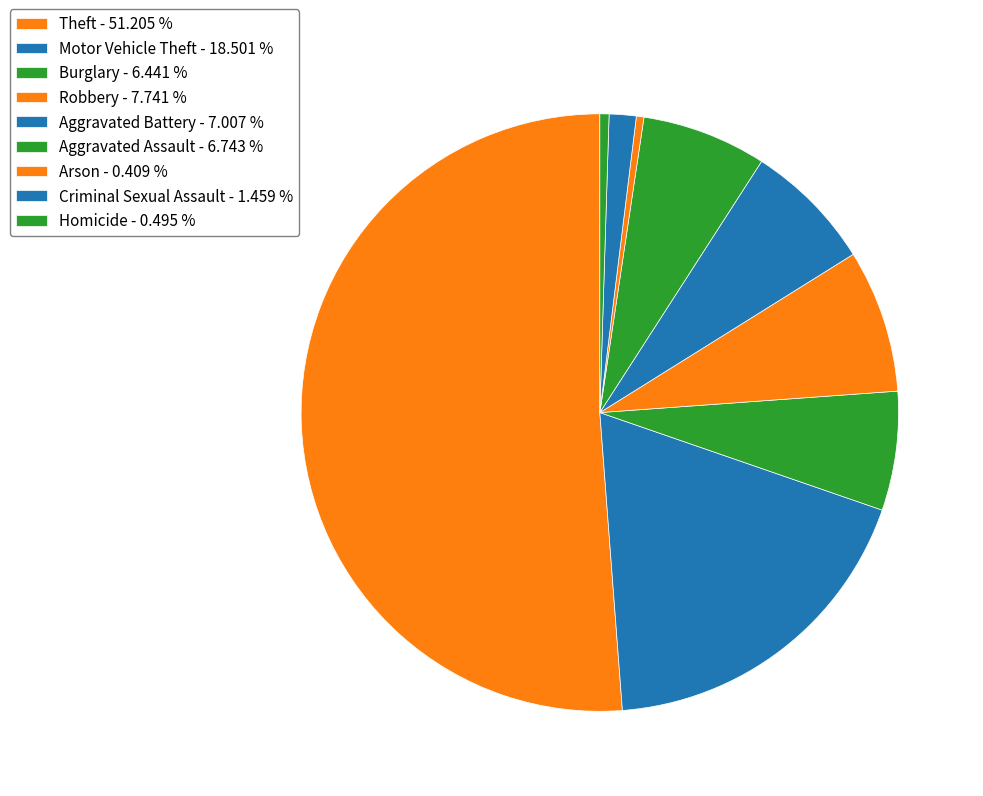

True or false: Criminal Sexual Assault accounts for 8% of the total.

False